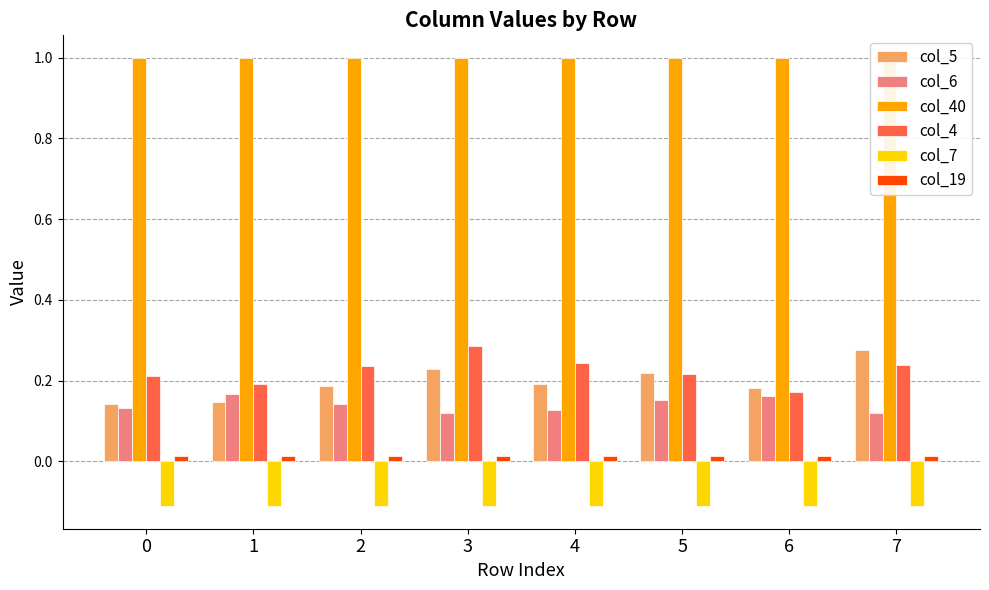

Reading left to right, list all the values displayed in this chart.

col_5: 0=0.1	1=0.1	2=0.2	3=0.2	4=0.2	5=0.2	6=0.2	7=0.3
col_6: 0=0.1	1=0.2	2=0.1	3=0.1	4=0.1	5=0.2	6=0.2	7=0.1
col_40: 0=1.0	1=1.0	2=1.0	3=1.0	4=1.0	5=1.0	6=1.0	7=1.0
col_4: 0=0.2	1=0.2	2=0.2	3=0.3	4=0.2	5=0.2	6=0.2	7=0.2
col_7: 0=-0.1	1=-0.1	2=-0.1	3=-0.1	4=-0.1	5=-0.1	6=-0.1	7=-0.1
col_19: 0=0.0	1=0.0	2=0.0	3=0.0	4=0.0	5=0.0	6=0.0	7=0.0